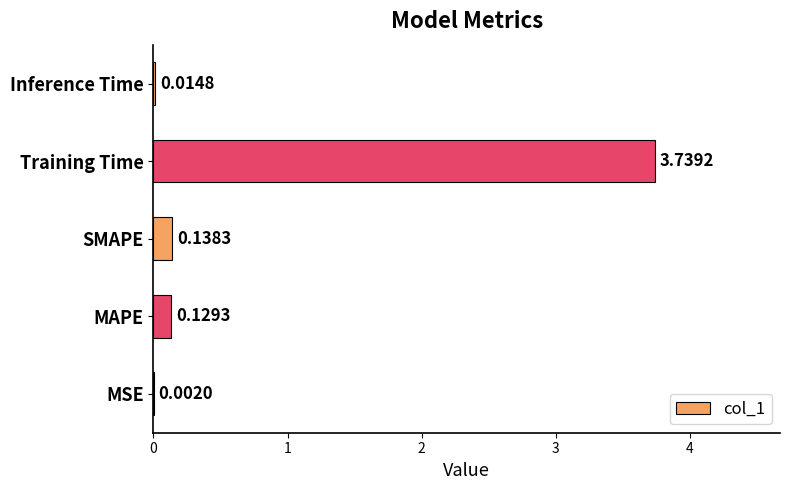

Which category has the highest value across all series?

Training Time